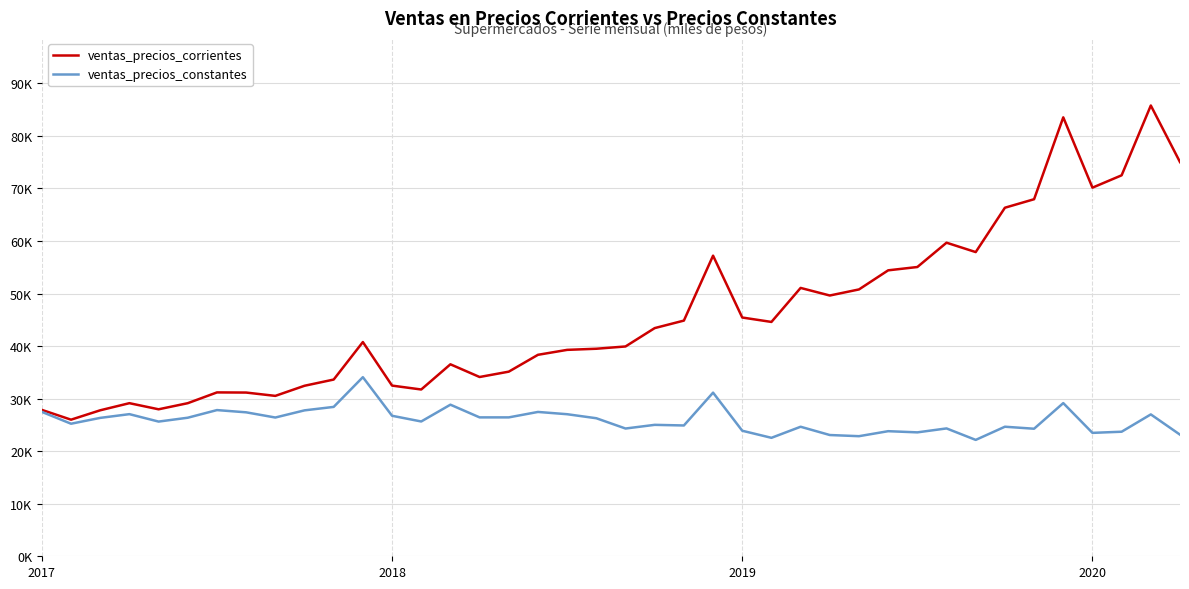

Does the chart display data point markers on the line(s)?

No